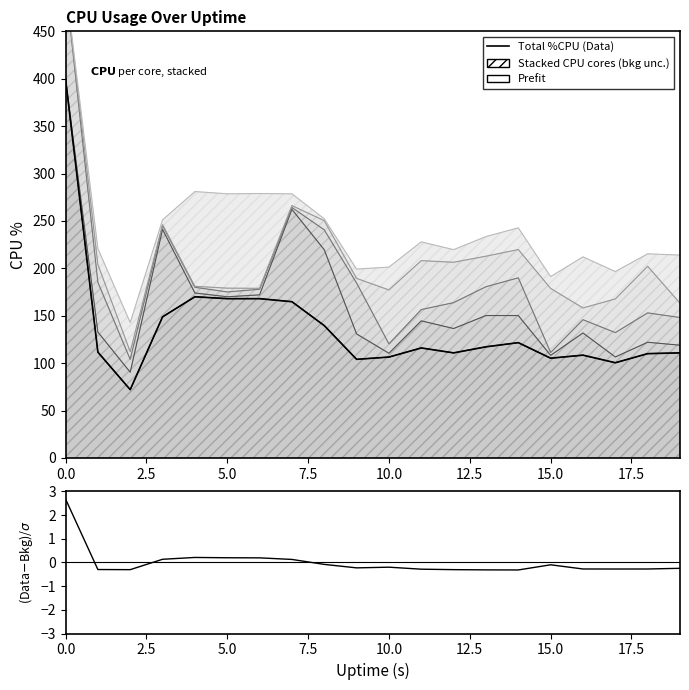

What is the value of the (Data-Bkg)/σ point at the 13th from the left?

-0.3